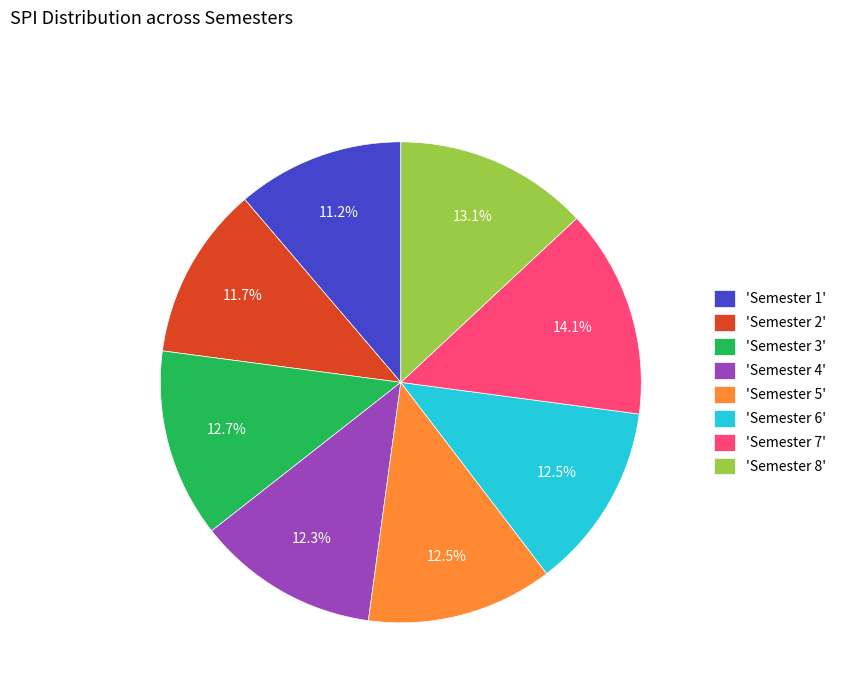

Between 'Semester 8' and 'Semester 5', which is larger?

'Semester 8'